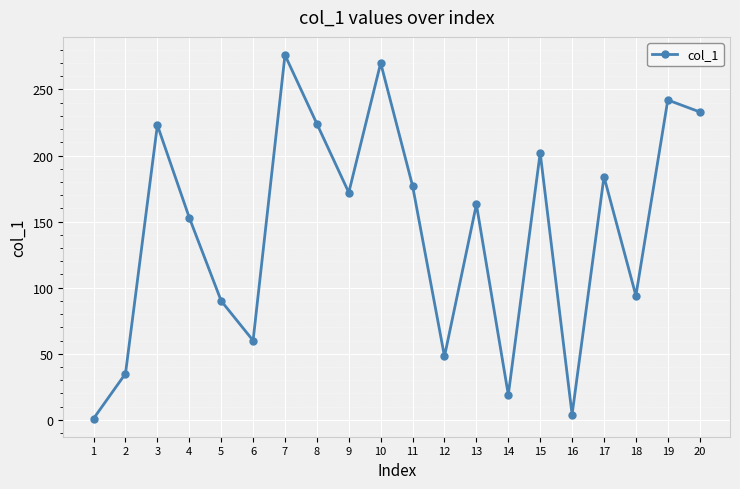

What is the difference between the second highest and second lowest values?

266